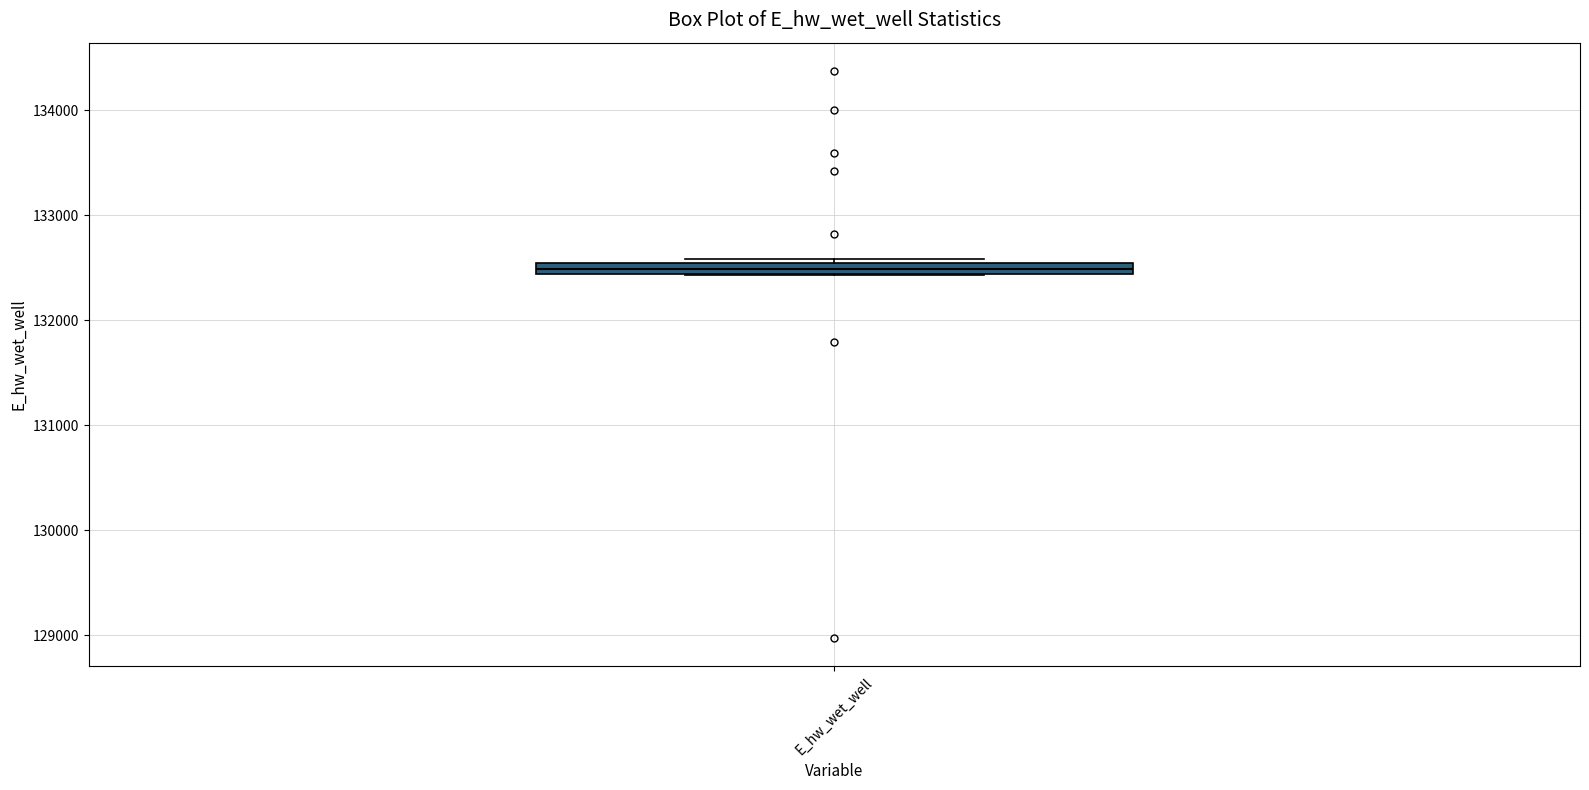

Where is the upper edge of the box for E_hw_wet_well on the y-axis? The values are not printed on the chart, so give them approximately, as read against the axis.

132500